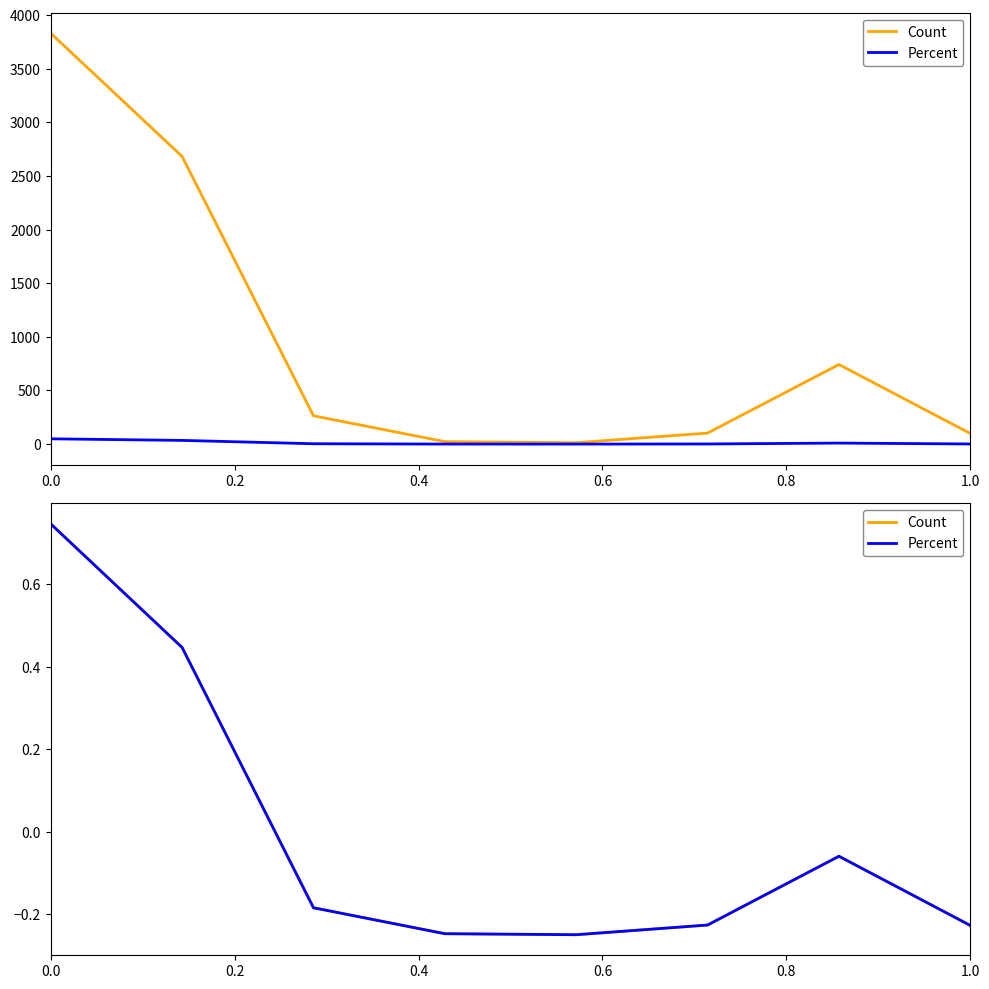

What is the difference between the Count values at 0.4 and 0.6?

0.1